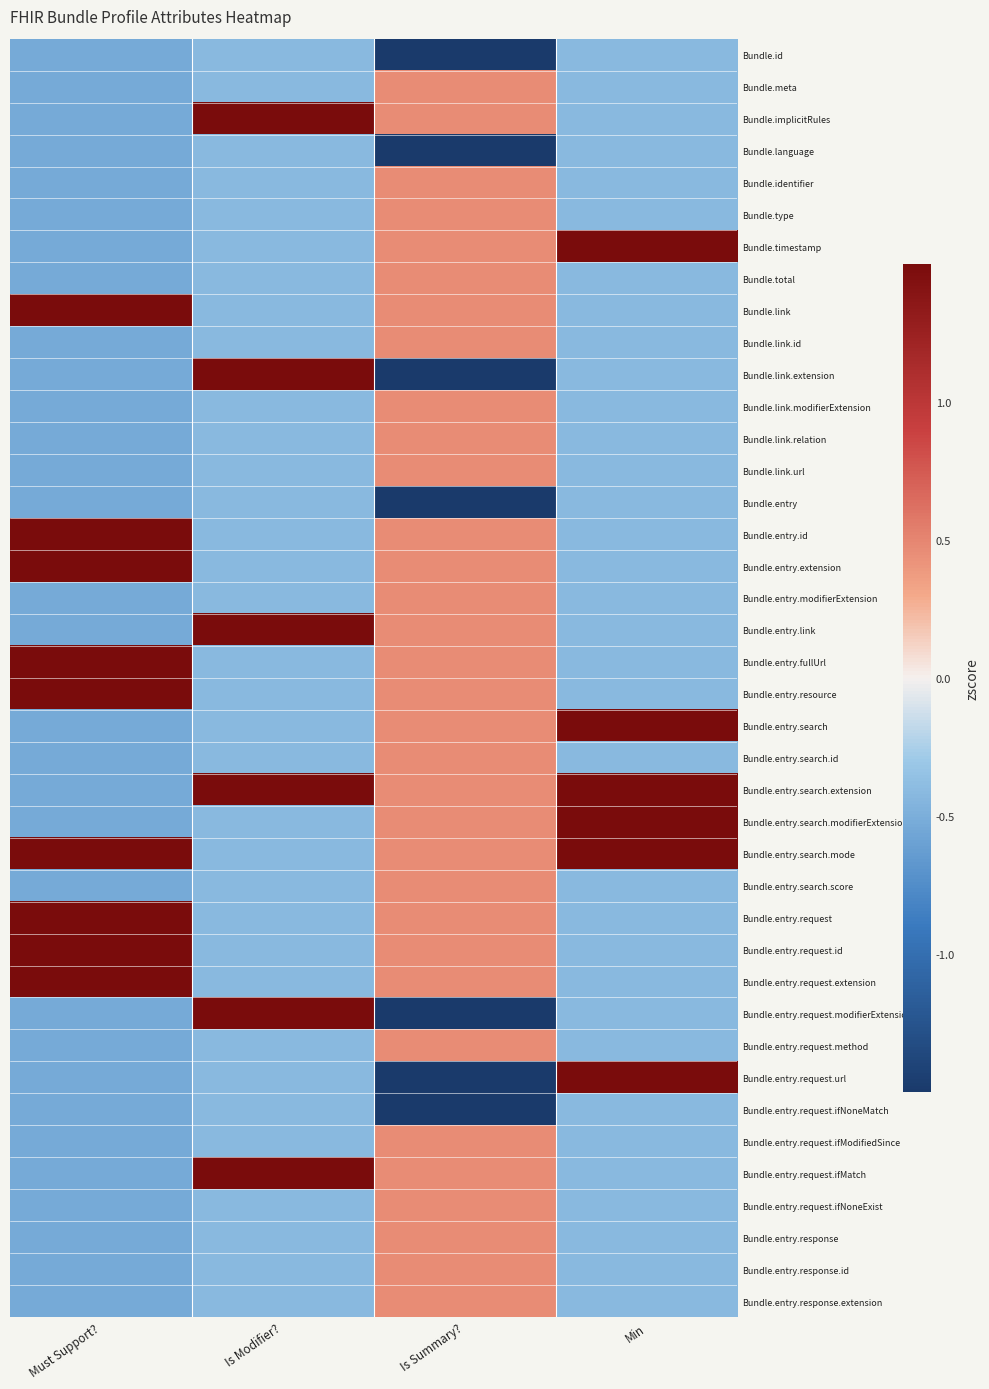

What is the spread (max minus min) of values at Is Summary??

2.6